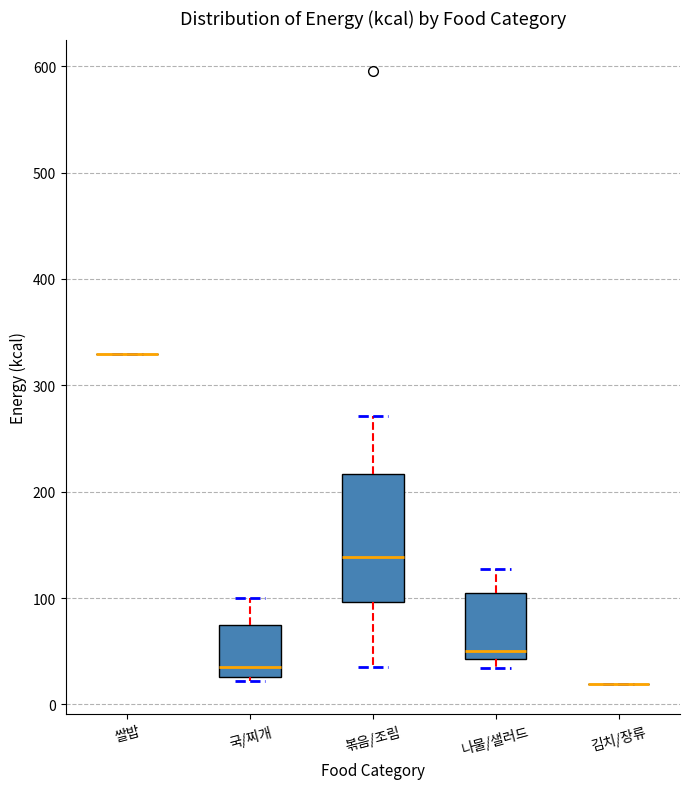

Reading left to right, read every box against the y-axis: the position of its median line, the range the box covers, and the ends of its whiskers. The values are not printed on the chart, so give them approximately, as read against the axis.

쌀밥: box collapsed to a line at 330, whiskers 330 to 330
국/찌개: median 40, box 30 to 70, whiskers 20 to 100
볶음/조림: median 140, box 100 to 220, whiskers 30 to 270
나물/샐러드: median 50, box 40 to 110, whiskers 30 to 130
김치/장류: box collapsed to a line at 20, whiskers 20 to 20